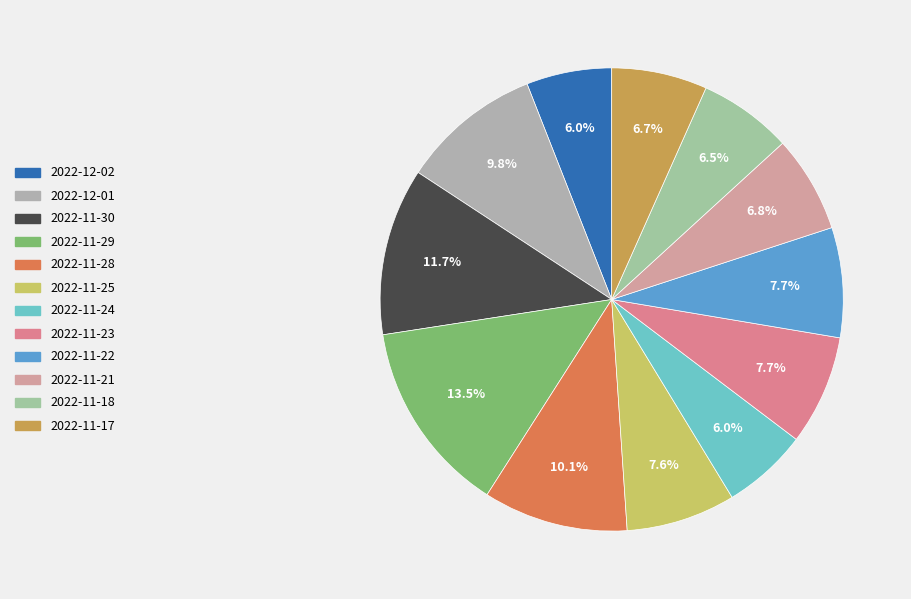

What is the largest slice in the pie chart?

2022-11-29